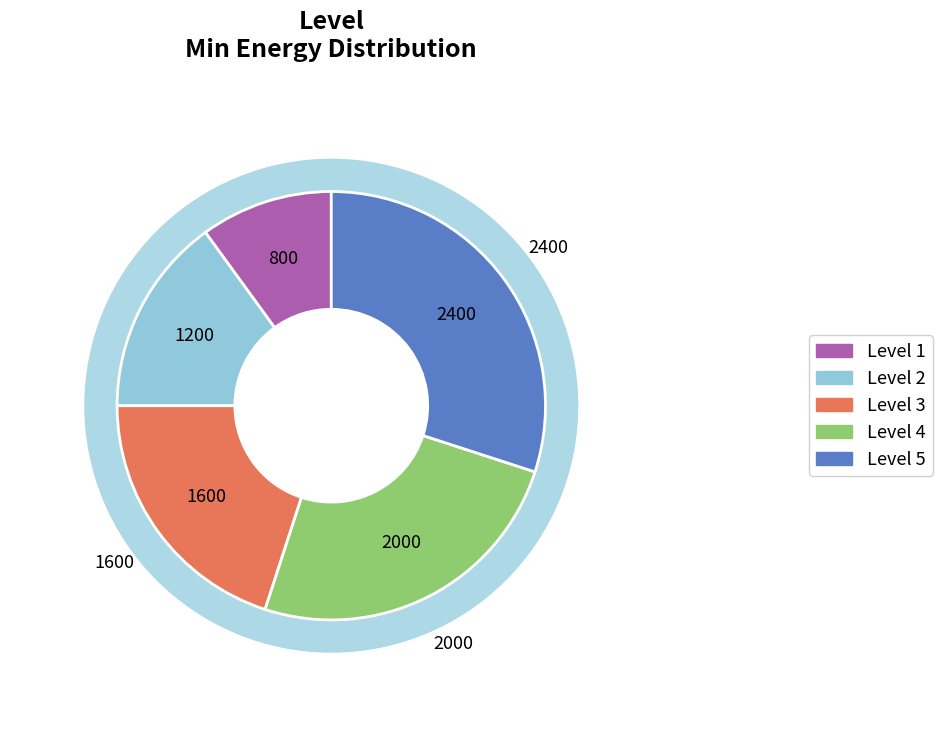

Rank the categories by value from lowest to highest.

1, 2, 3, 4, 5